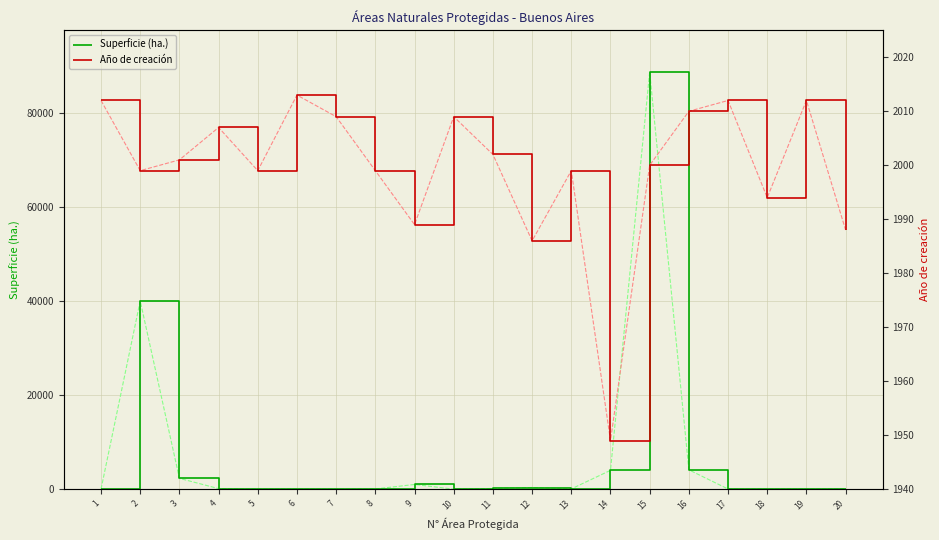

Which series has the largest range (max minus min)?

Superficie (ha.)